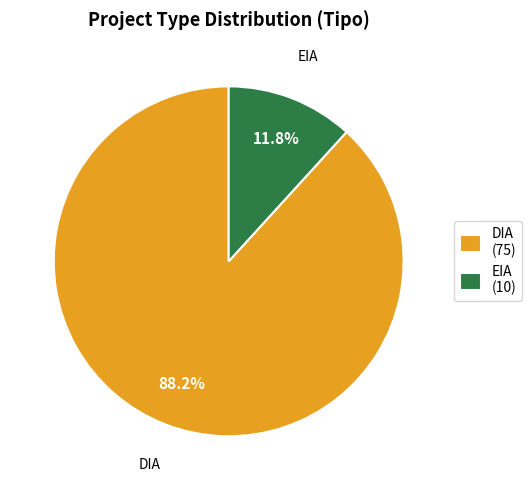

To the nearest percent, what is the combined percentage of EIA and DIA?

100%